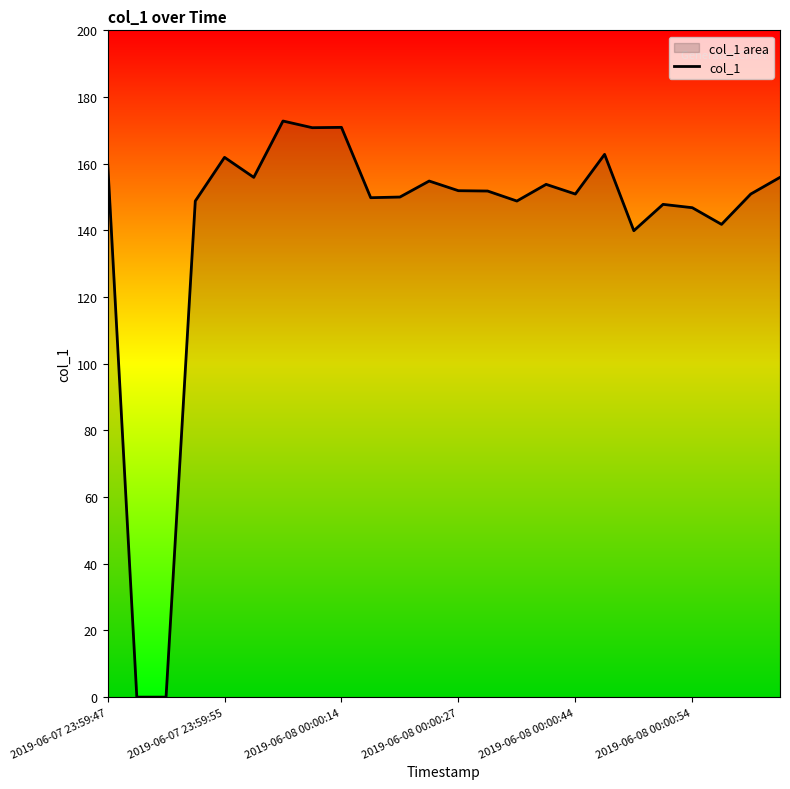

Does the chart have visible grid lines?

No